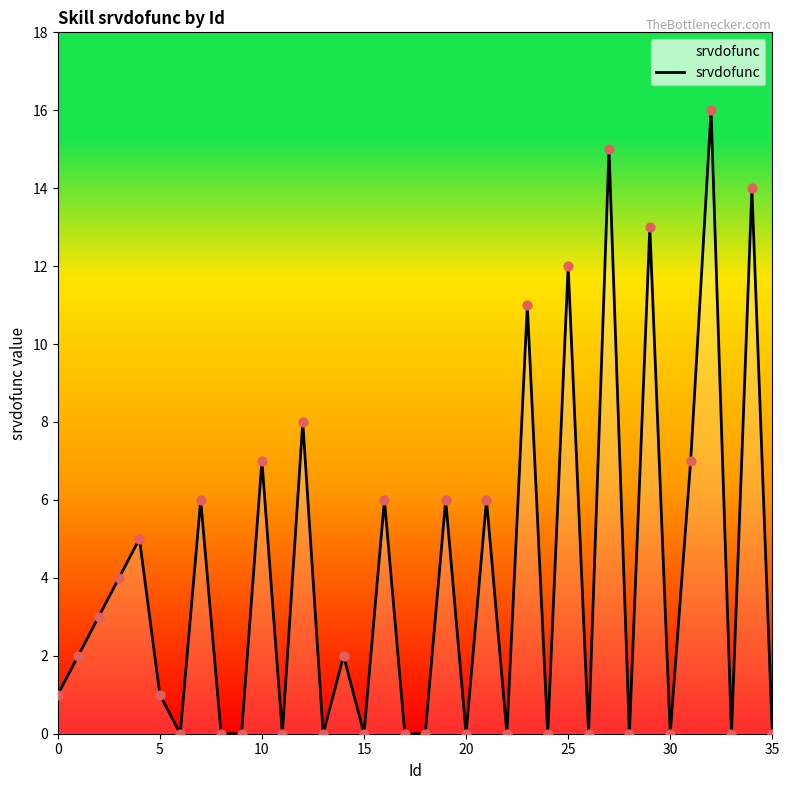

What is the difference between the maximum and minimum values?

16